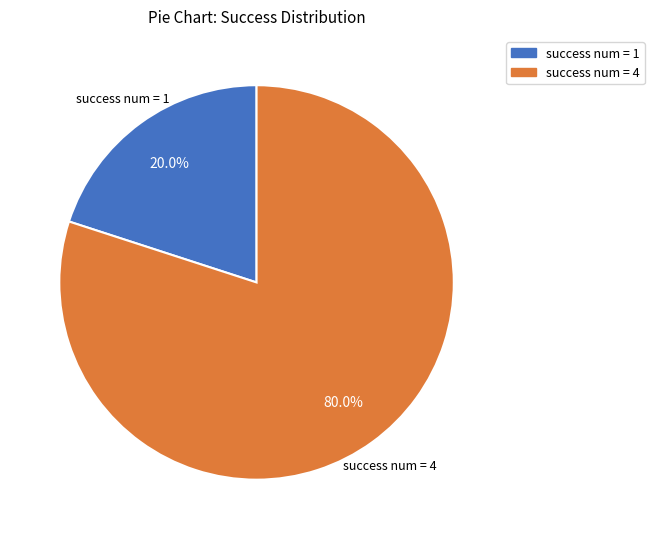

Is it true that success num = 4 is 80% of the pie?

True